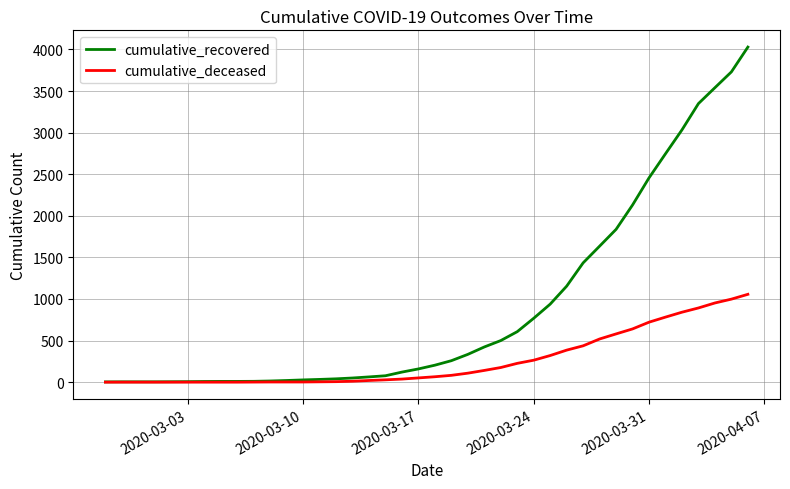

Rank the series by their maximum value, from lowest to highest.

cumulative_deceased, cumulative_recovered